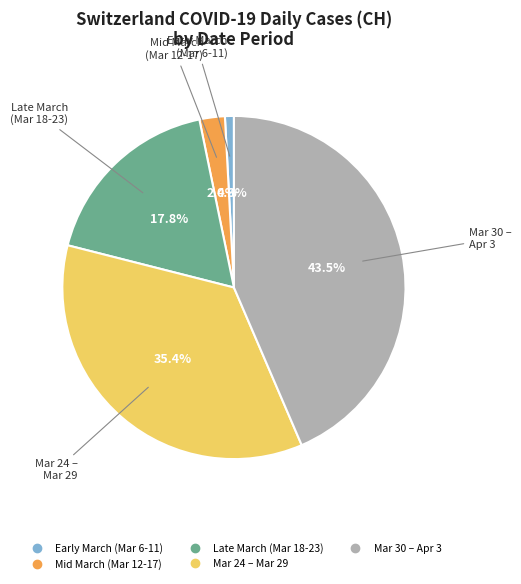

Is there a majority slice in this chart?

No